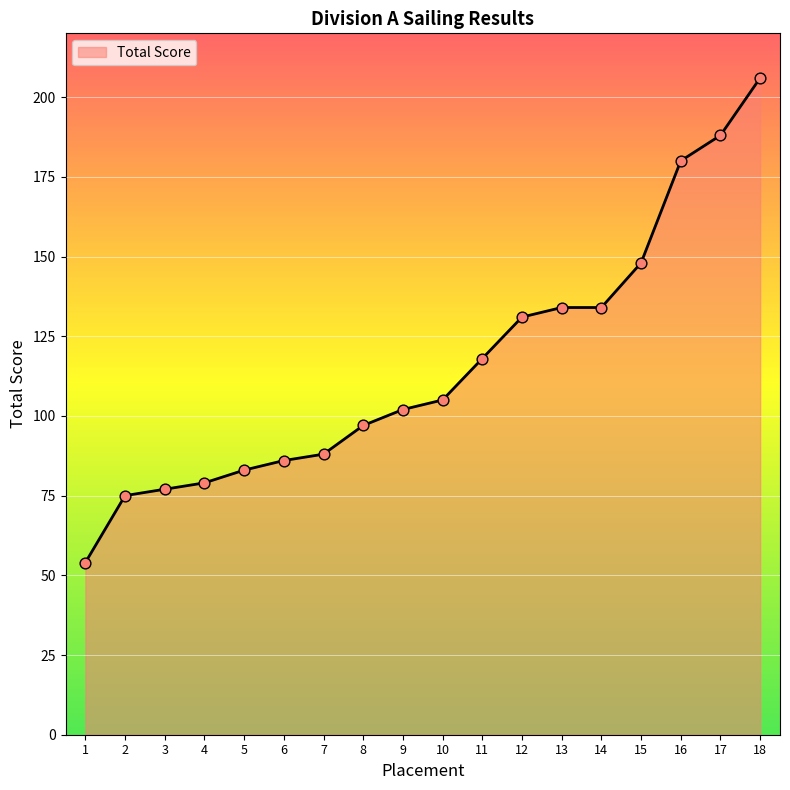

Which has a higher value, 13 or 8?

13